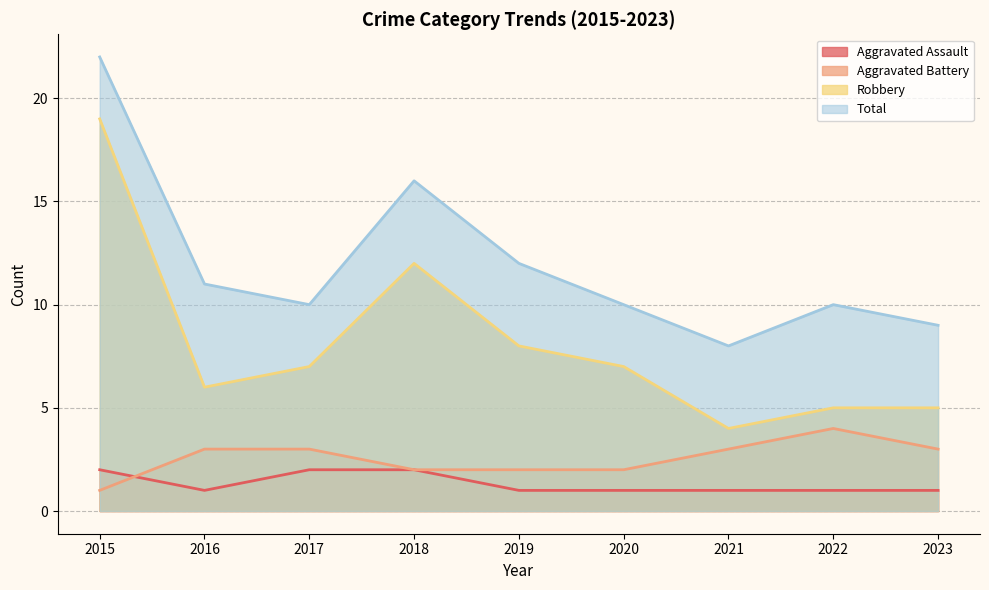

List the labels in order of Aggravated Battery value, largest first.

2022, 2016, 2017, 2021, 2023, 2018, 2019, 2020, 2015